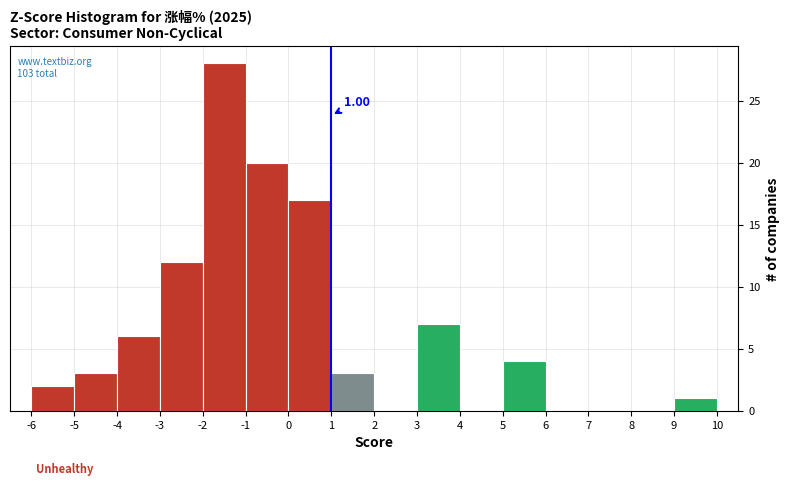

Which range on the x-axis has the tallest bar?

-2 to -1